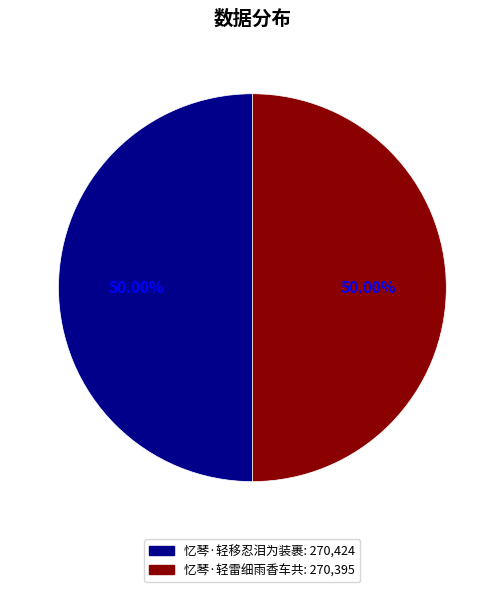

To the nearest percent, what is the average slice percentage?

50%